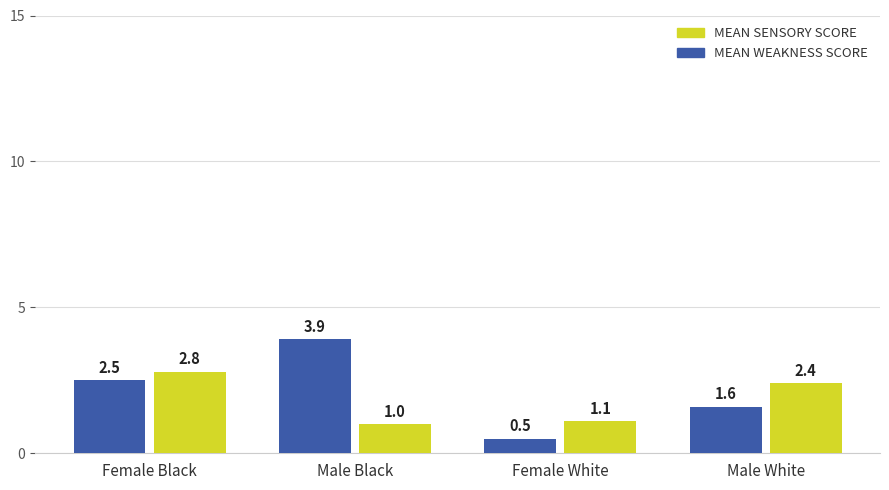

What is the spread (max minus min) of values at Male White?

0.8